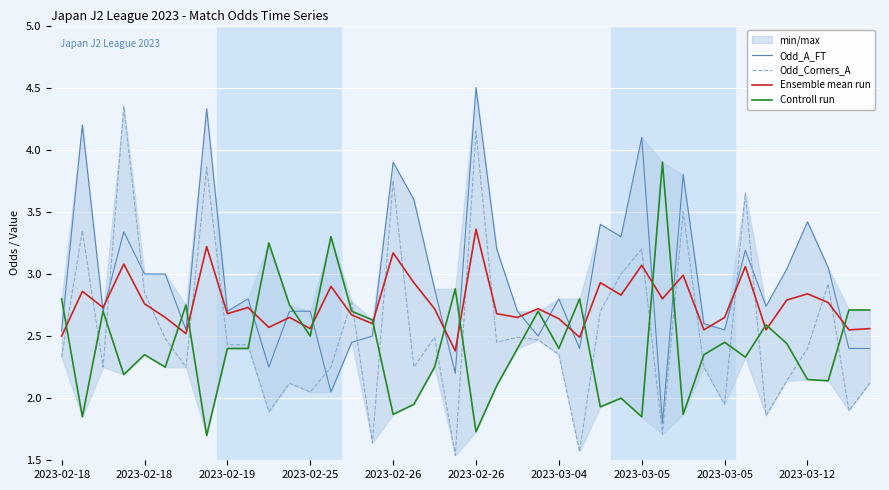

The Odd_Corners_A series shows 2.4 at 2023-02-19. True or false?

True